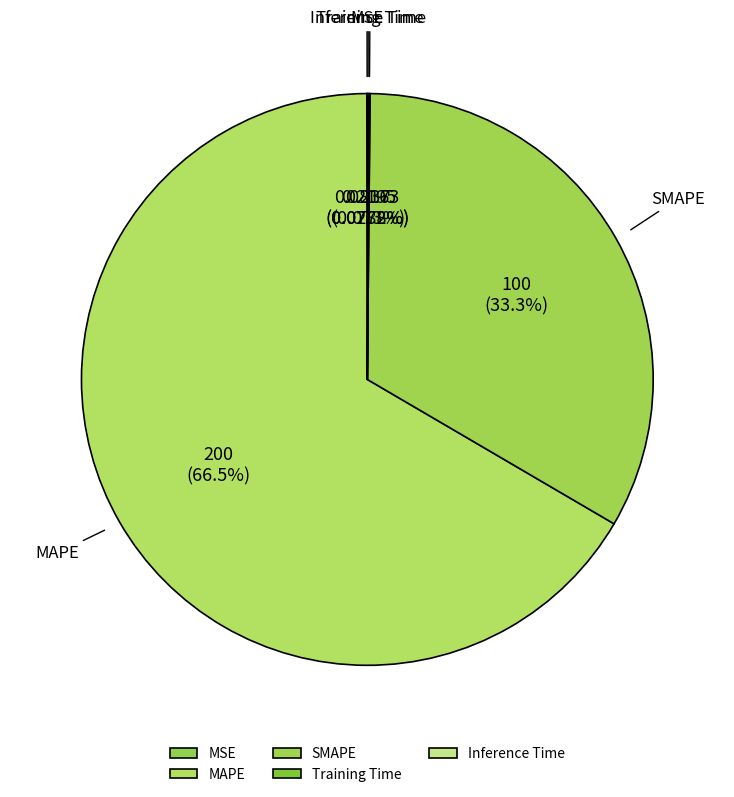

Is the sum of SMAPE and MAPE greater than half?

Yes